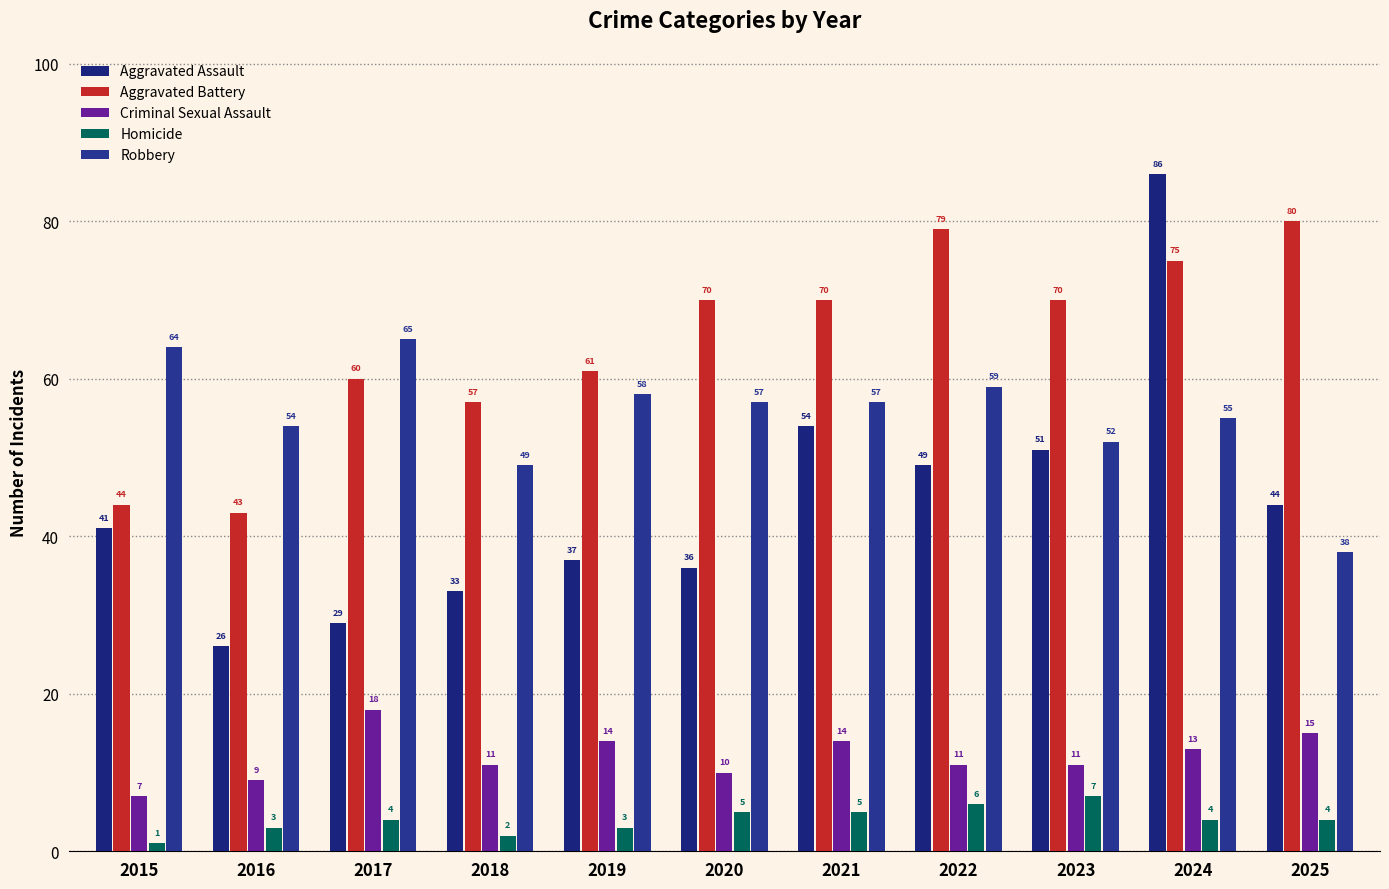

At 2021, list the series in order from smallest to largest.

Homicide, Criminal Sexual Assault, Aggravated Assault, Robbery, Aggravated Battery